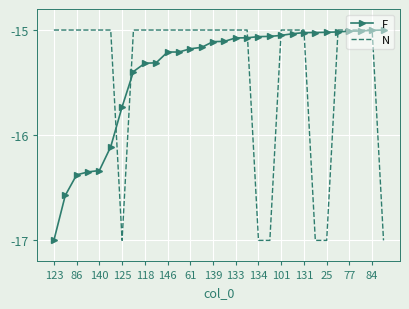

What is the smallest value displayed?

-17.0